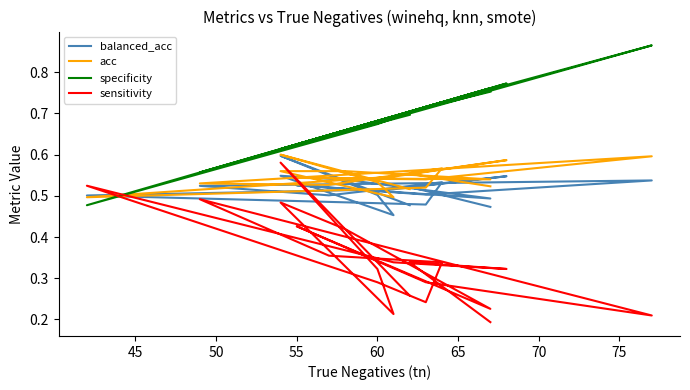

What is the label of the 7th point from the left?

70